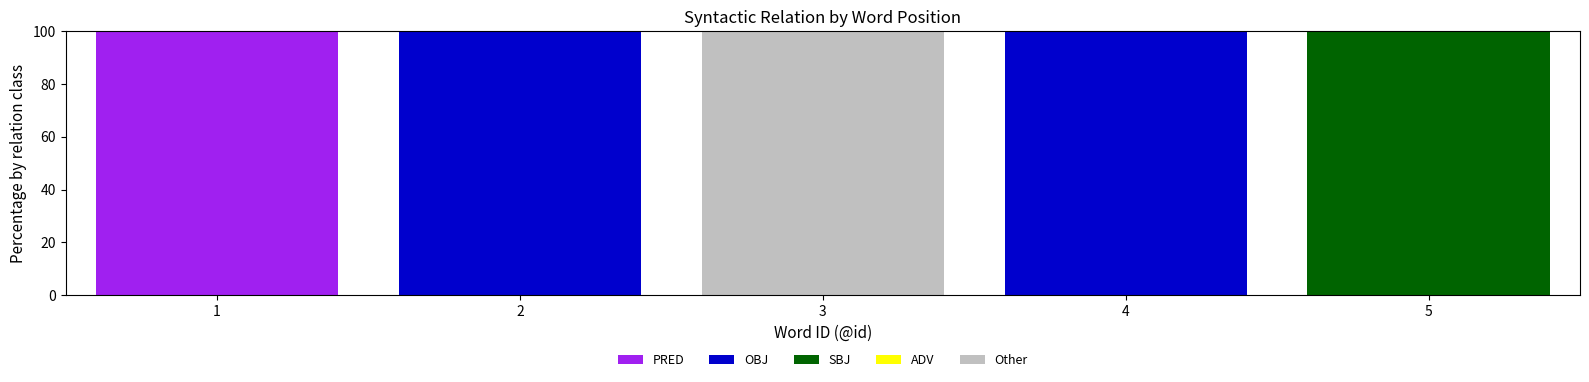

What is the maximum value for PRED?

100